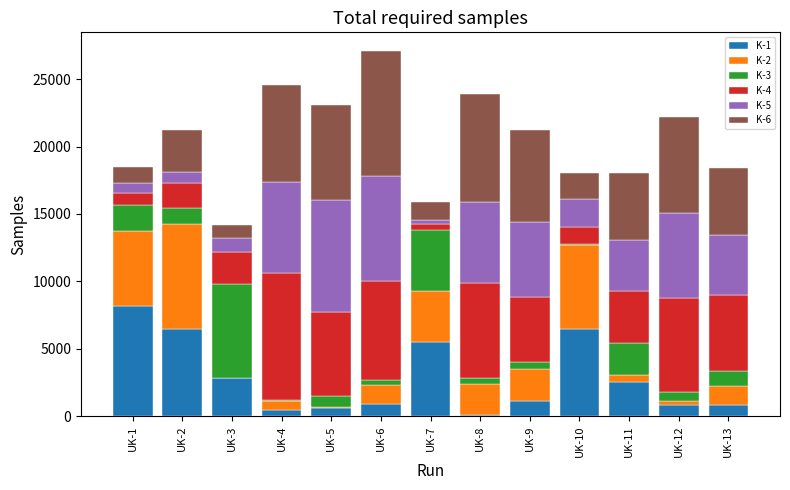

What is the highest value of the K-1 series?

8183.6